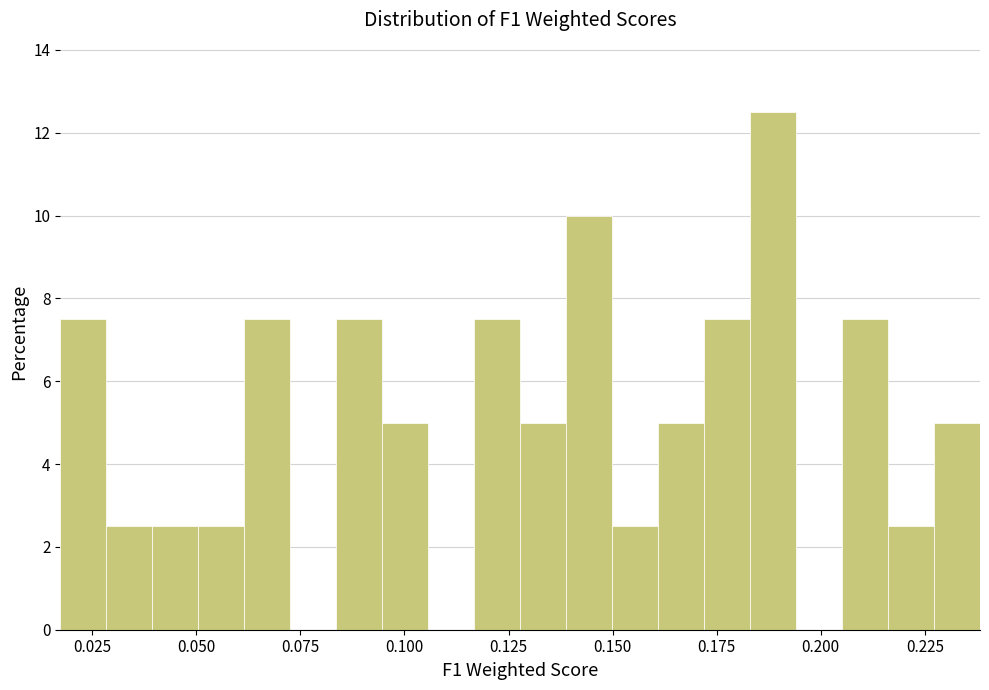

Around what value on the x-axis is the tallest bar? Give the approximate position of its centre, as read against the axis.

0.190